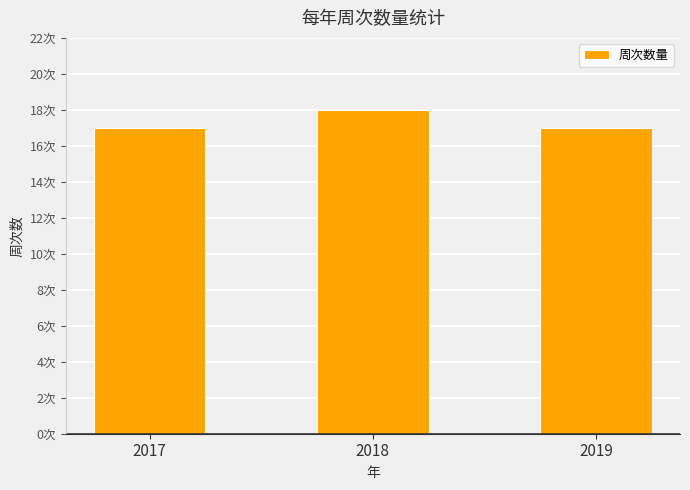

Reading left to right, transcribe all the data shown in this chart.

2017=17	2018=18	2019=17